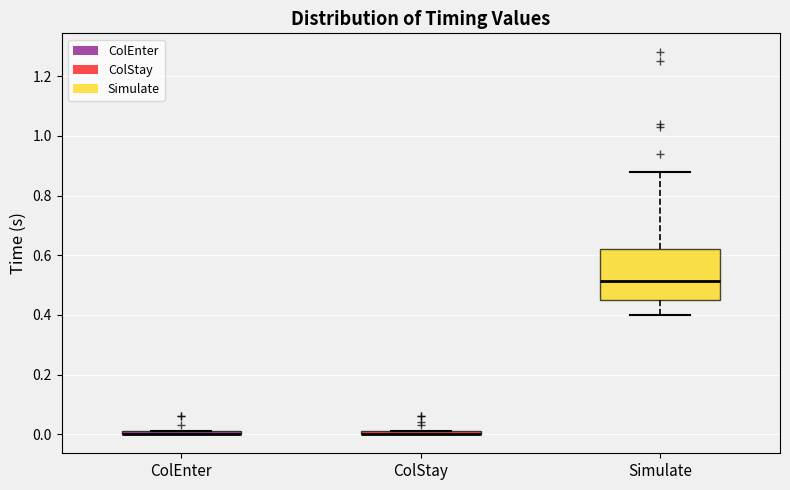

Where does the upper whisker of the box for Simulate end on the y-axis? The values are not printed on the chart, so give them approximately, as read against the axis.

0.88